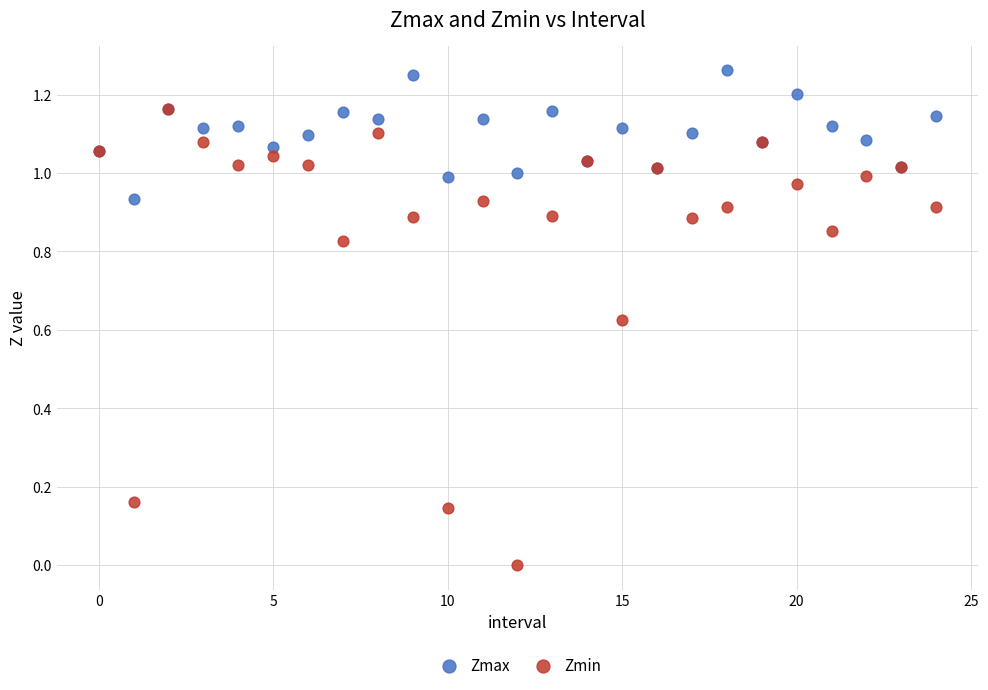

Which series reaches the maximum Y coordinate?

Zmax